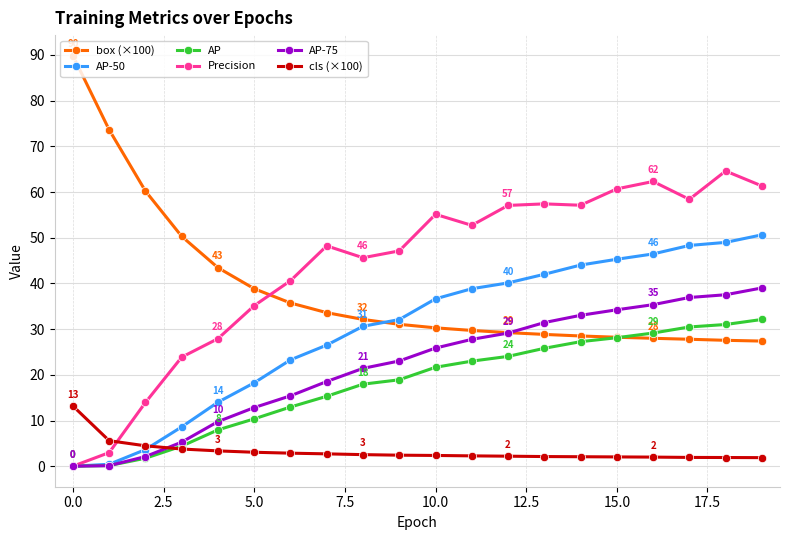

What is the value of the Precision point at the 12th from the left?

52.7